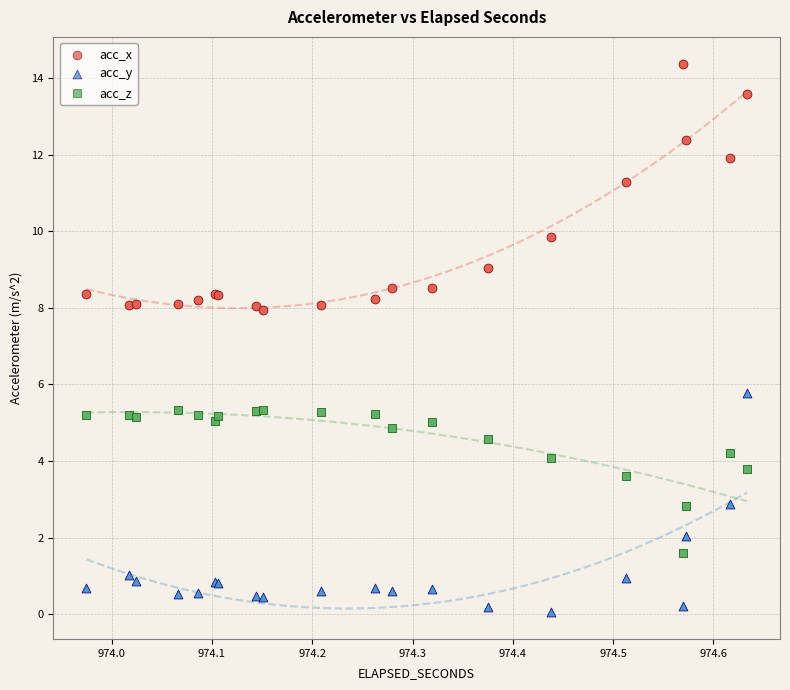

What are all the series names shown in the legend?

acc_x, acc_y, acc_z